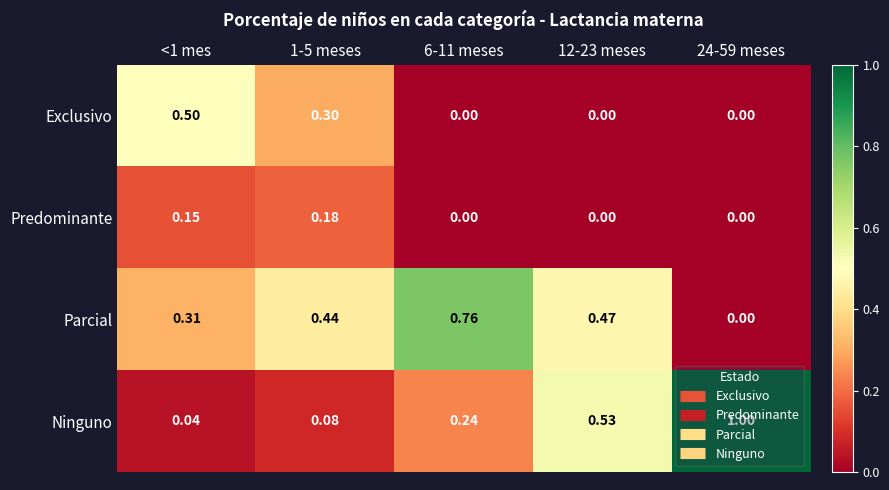

Rank the series by their maximum value, from lowest to highest.

Predominante, Exclusivo, Parcial, Ninguno